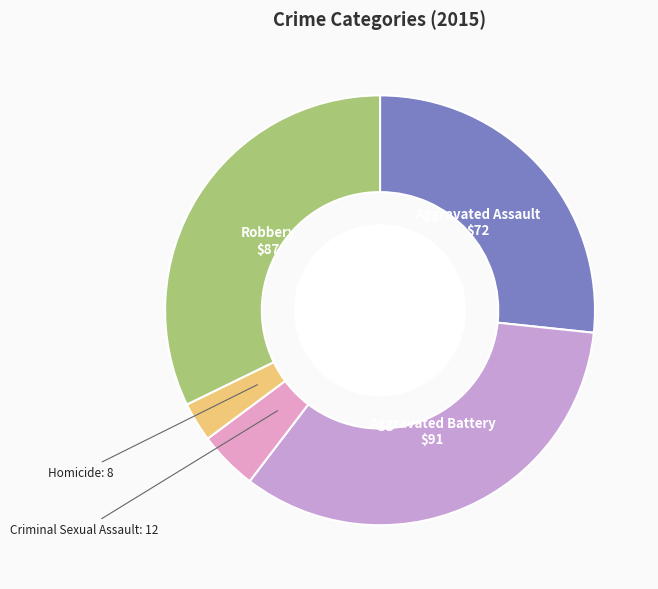

Is there any slice that represents more than half of the pie?

No